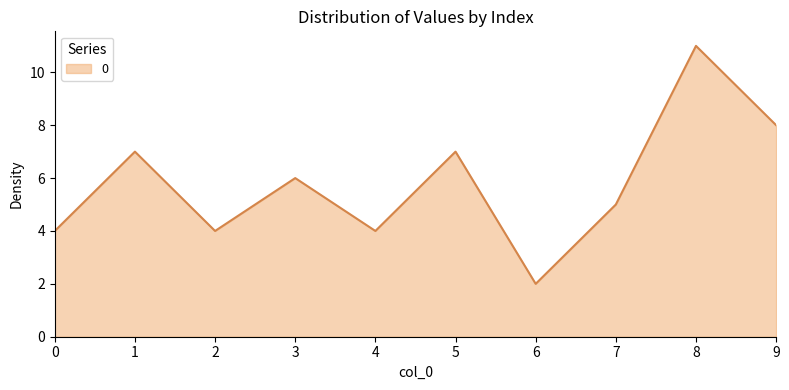

Where is the data nearest to the value 6?

3